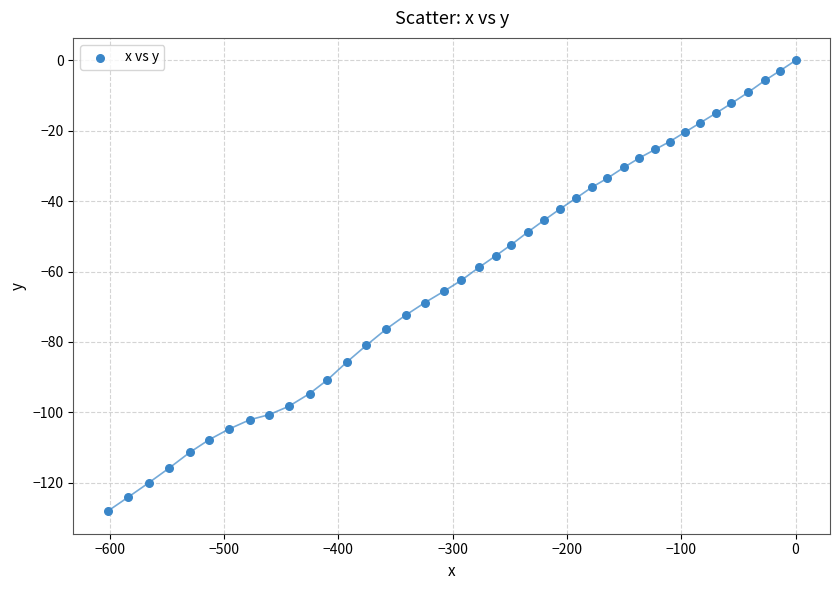

What is the range of Y values (max minus min)?

128.1